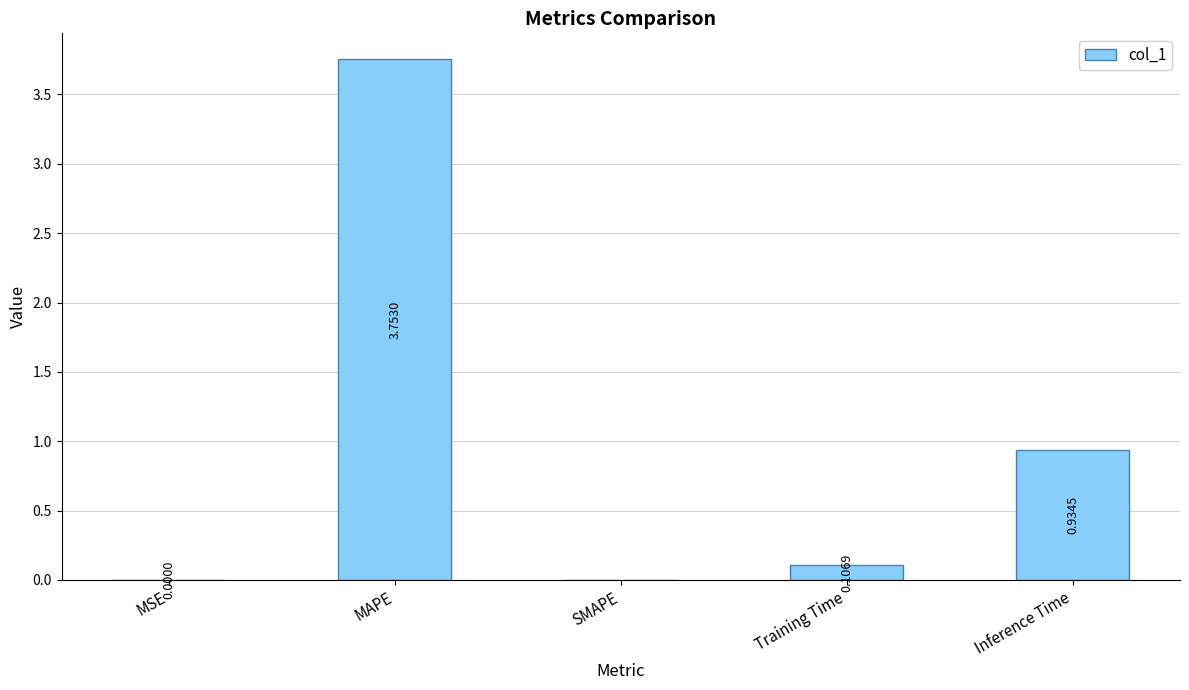

Between MSE and MAPE, which is larger?

MAPE